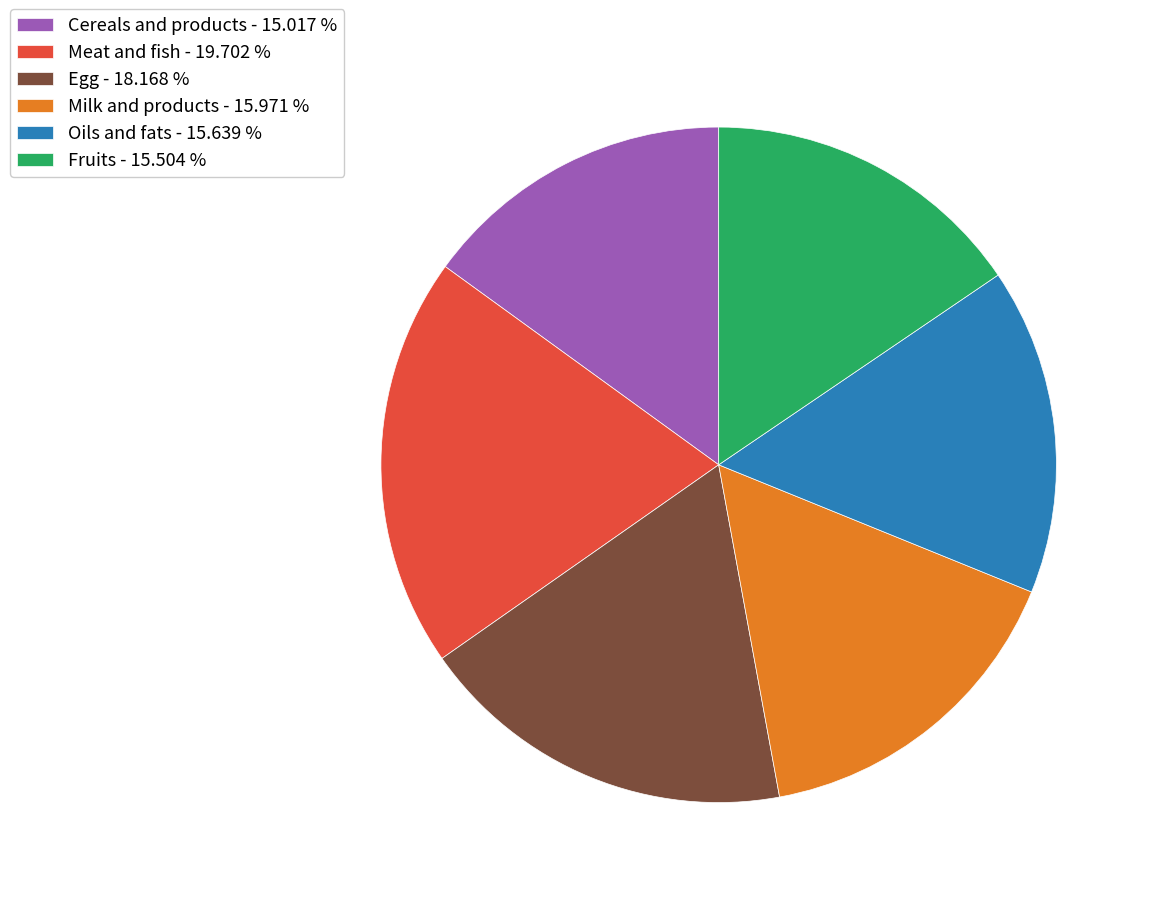

Does Meat and fish - 19.702 % represent more than half of the total?

No